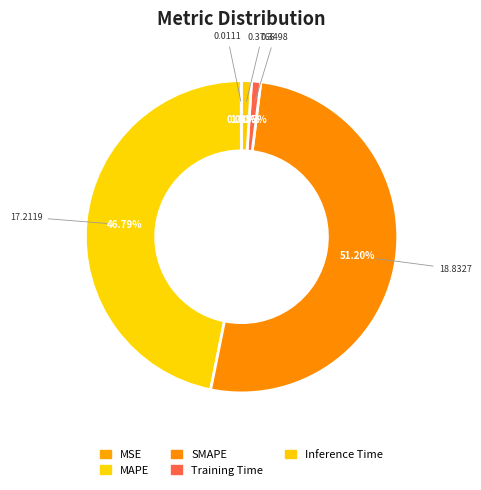

To the nearest percent, what is the combined percentage of MAPE and Training Time?

48%